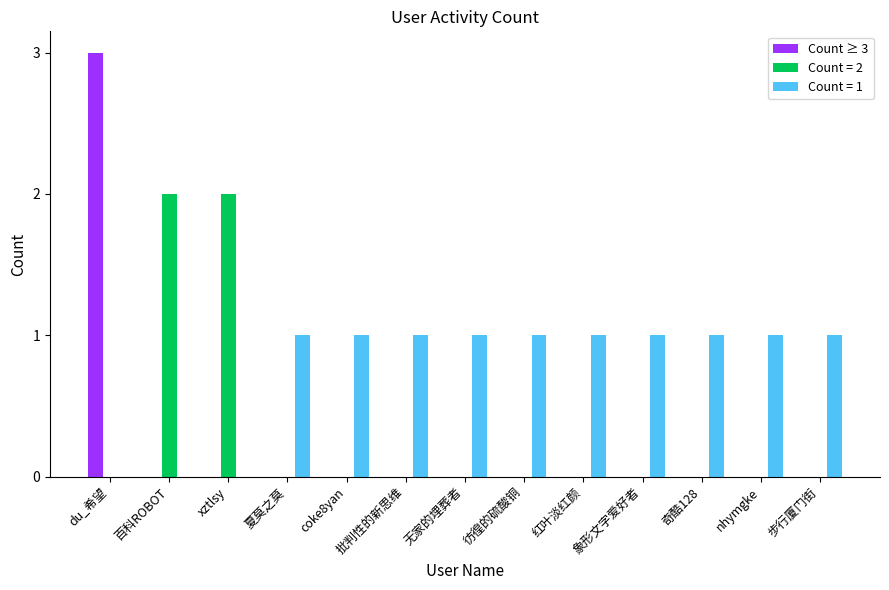

Which category has the highest value across all series?

du_希望